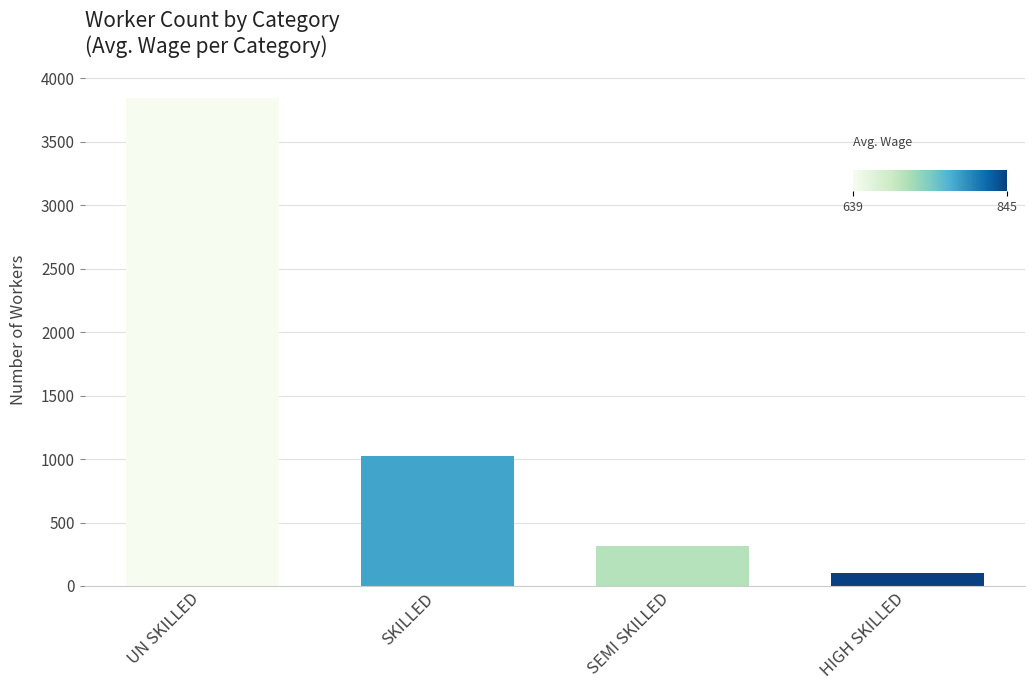

List the labels in order of value, largest first.

UN SKILLED, SKILLED, SEMI SKILLED, HIGH SKILLED